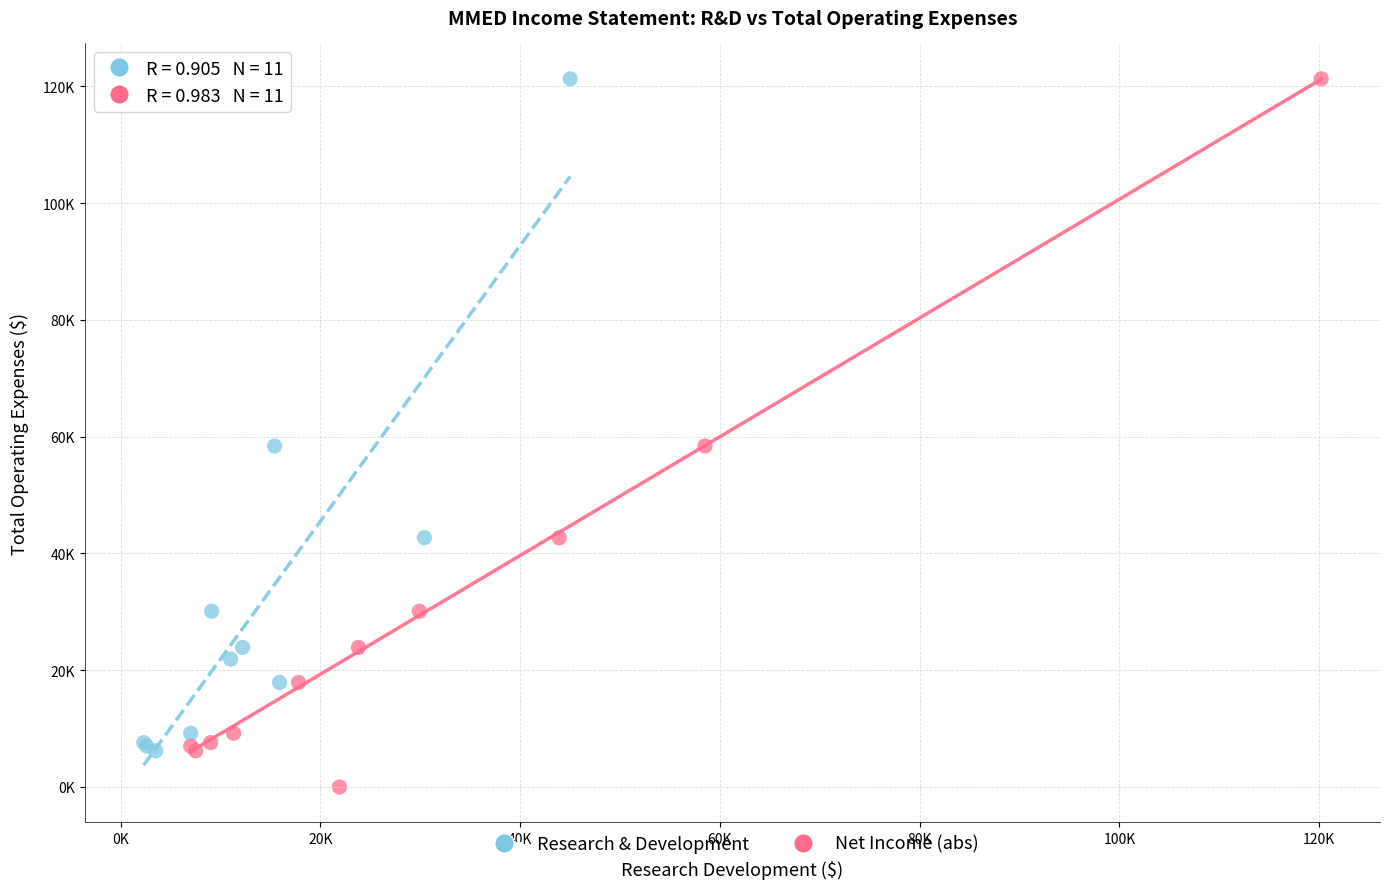

Which series reaches the minimum Y coordinate?

Net Income (abs)